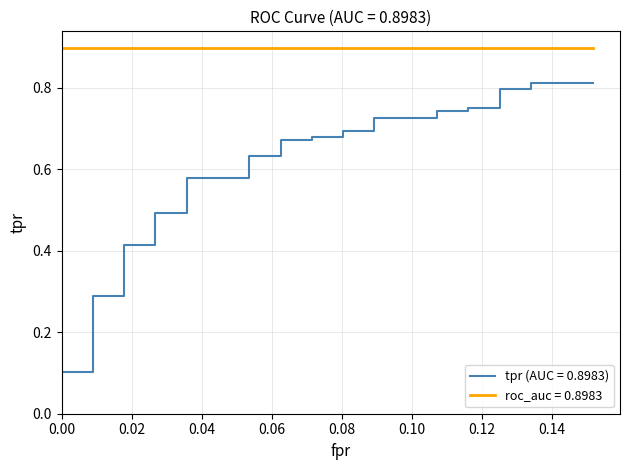

Is it true that the value at 16 is 0.3?

False